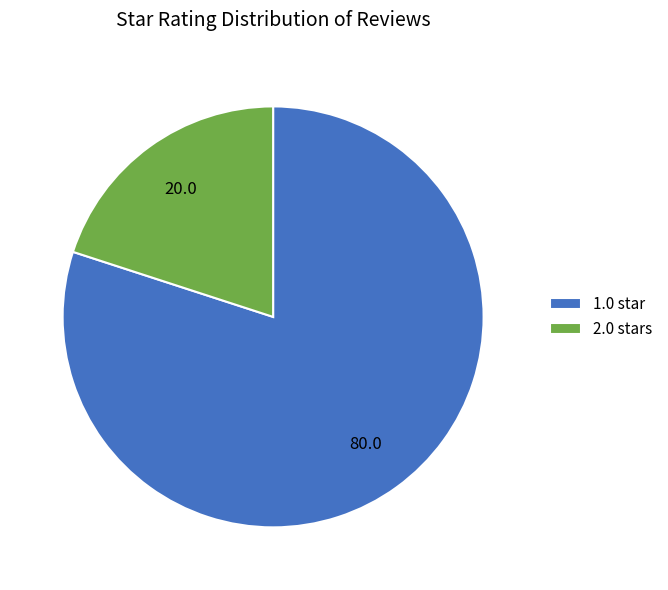

Is there a majority slice in this chart?

Yes